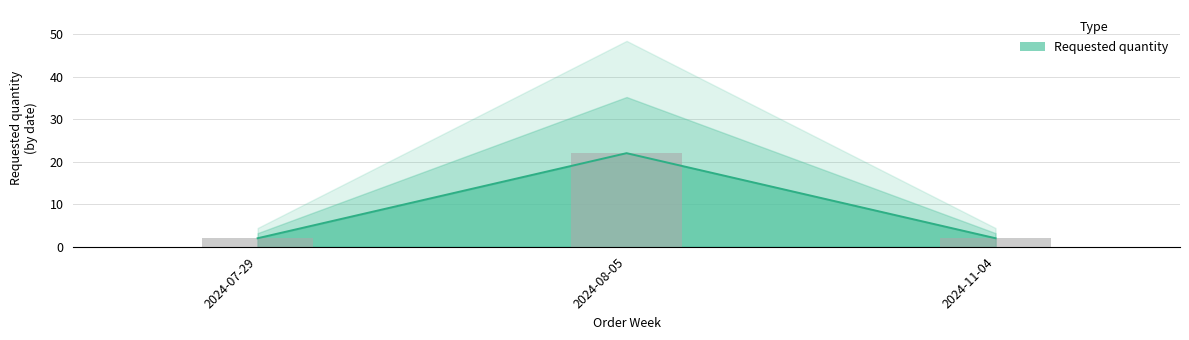

List the labels in order of value, smallest first.

2024-07-29, 2024-11-04, 2024-08-05